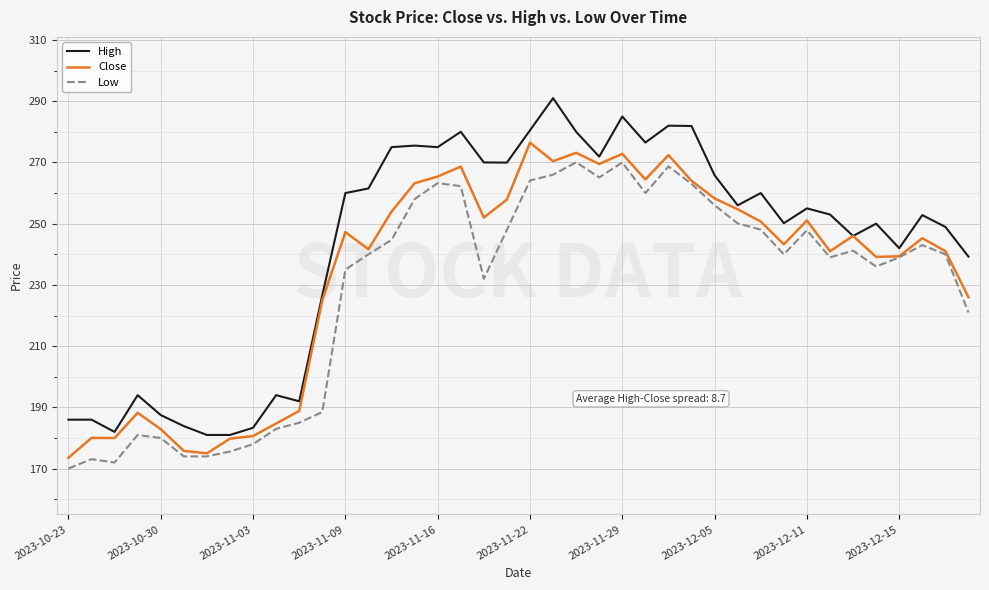

What is the maximum value for High?

291.0